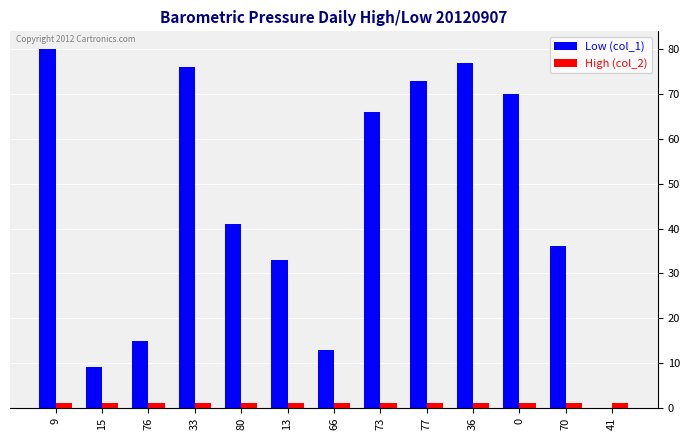

The value of Low (col_1) at 33 is 76. True or false?

True